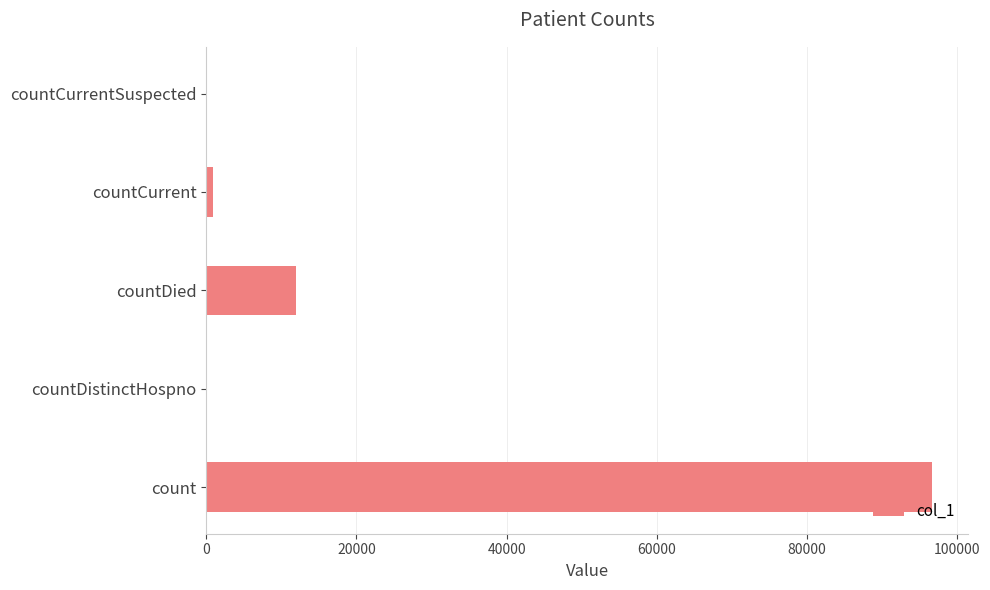

Does the chart contain stacked bars?

No